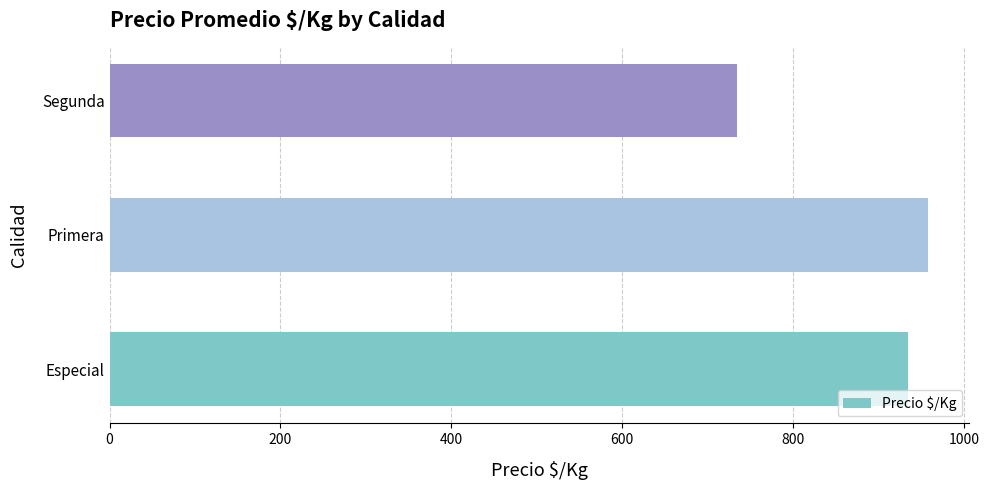

How many data points are less than 935?

1